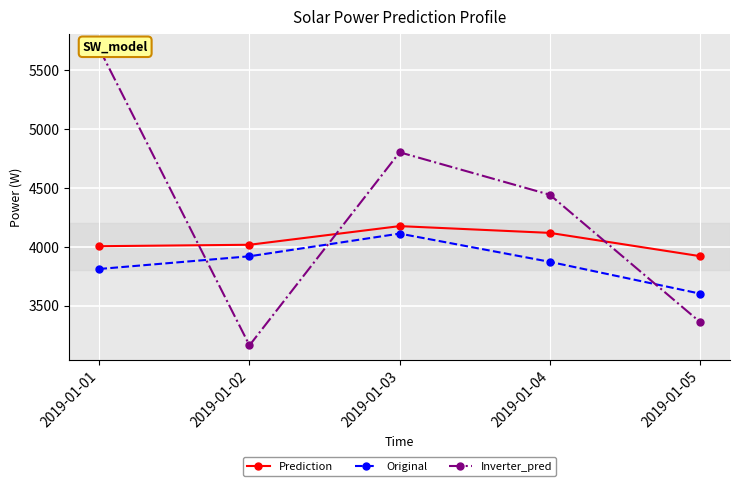

How many data points in Original are above 3873?

3